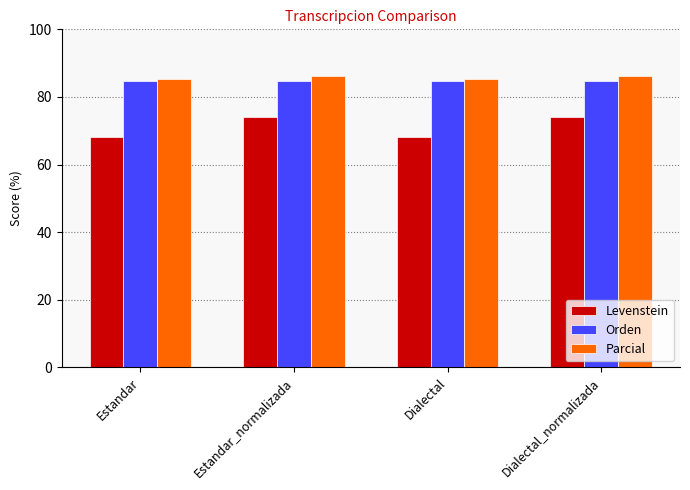

What are all the series names shown in the legend?

Levenstein, Orden, Parcial